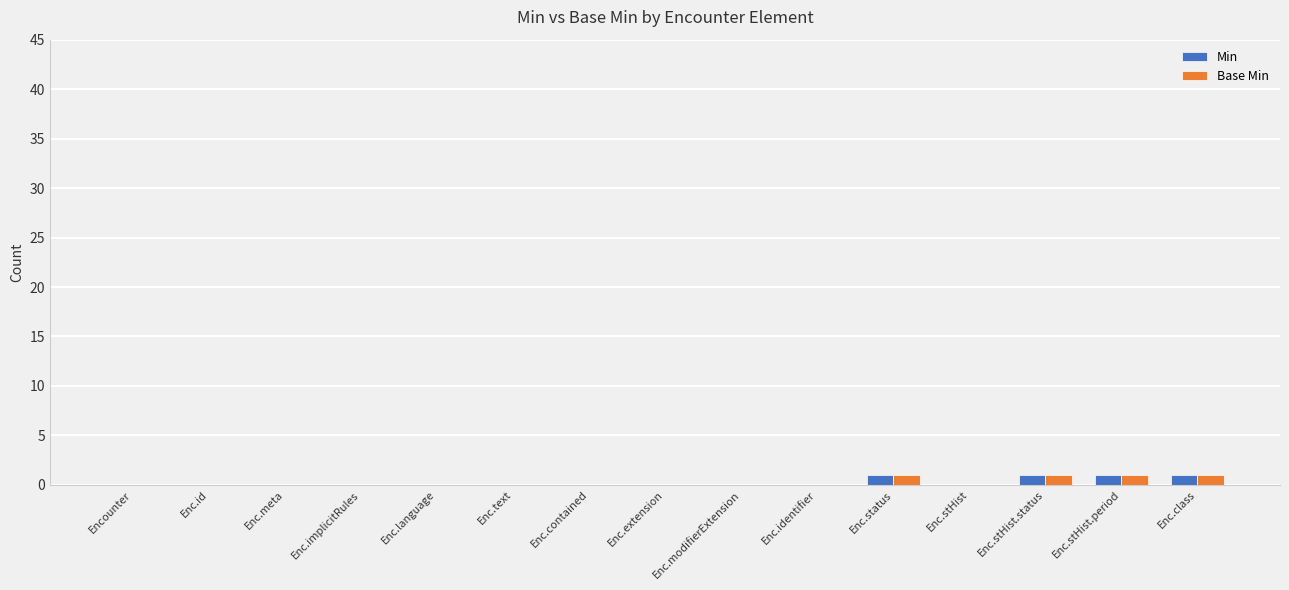

What is the sum of all Min values?

4